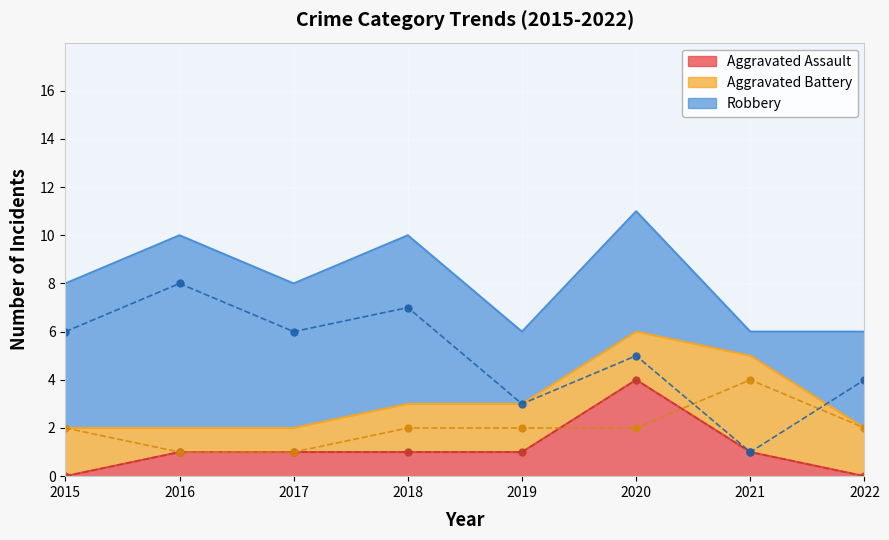

In Robbery (line), how many points are higher than both neighbors (excluding endpoints)?

3